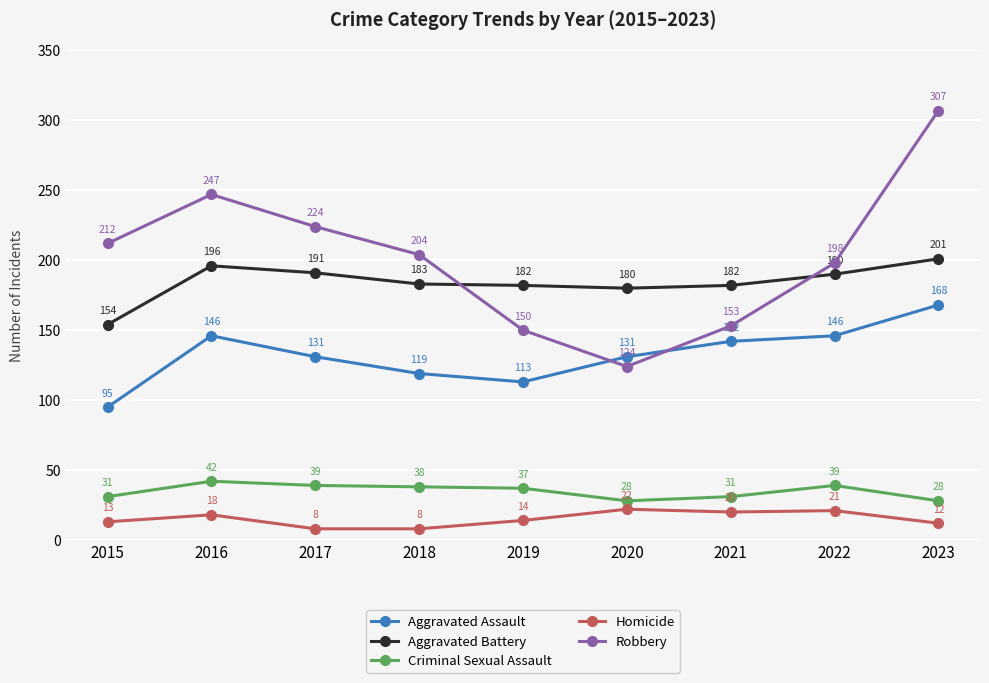

Which series has the largest total across all categories?

Robbery